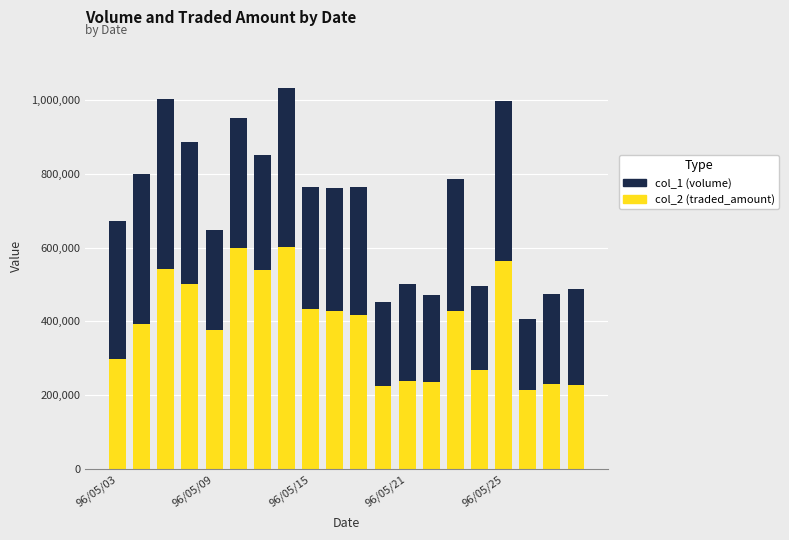

What is the minimum value for col_2 (traded_amount)?

212950